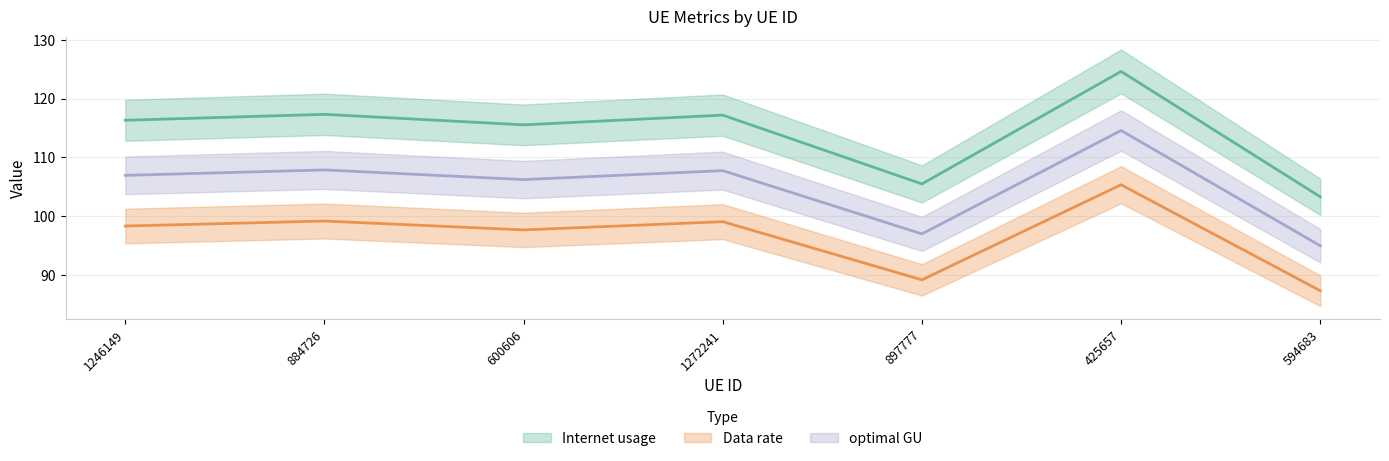

Which has a higher value, 594683 or 425657?

425657